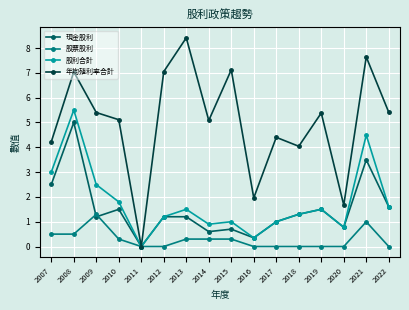

At how many categories does at least one series exceed 2?

13